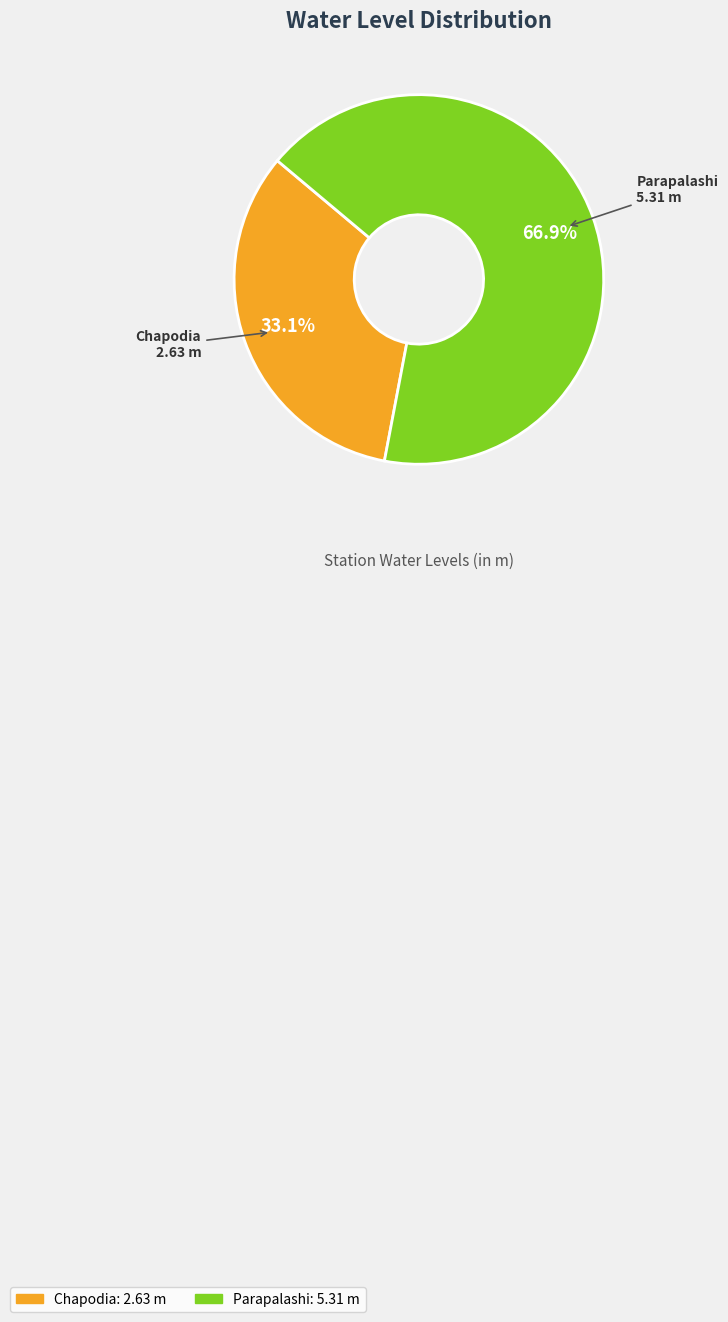

The Chapodia slice represents 33% of the pie. True or false?

True